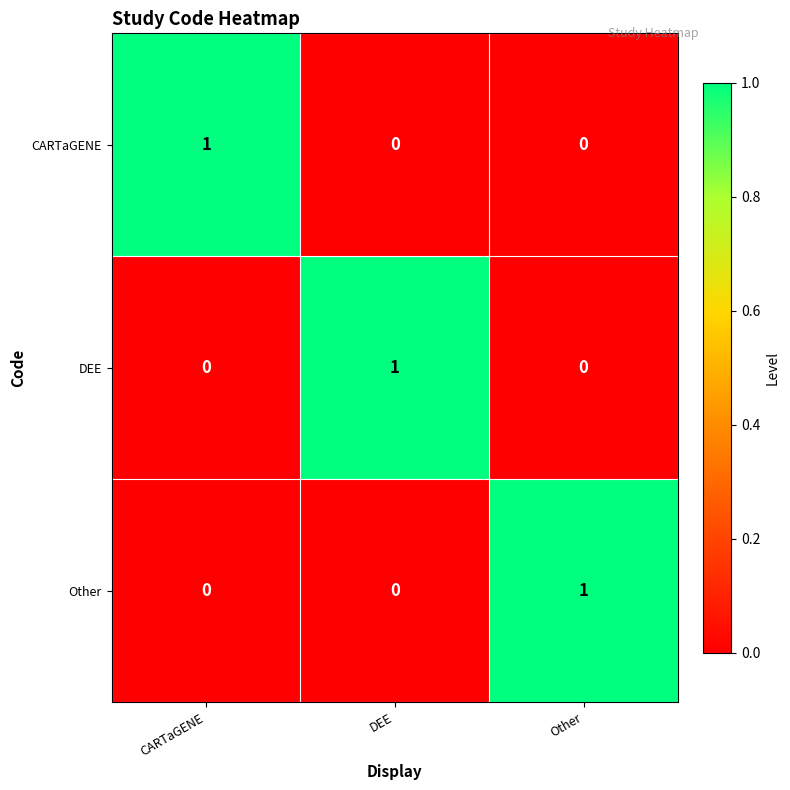

Is it true that CARTaGENE equals 0 at DEE?

True